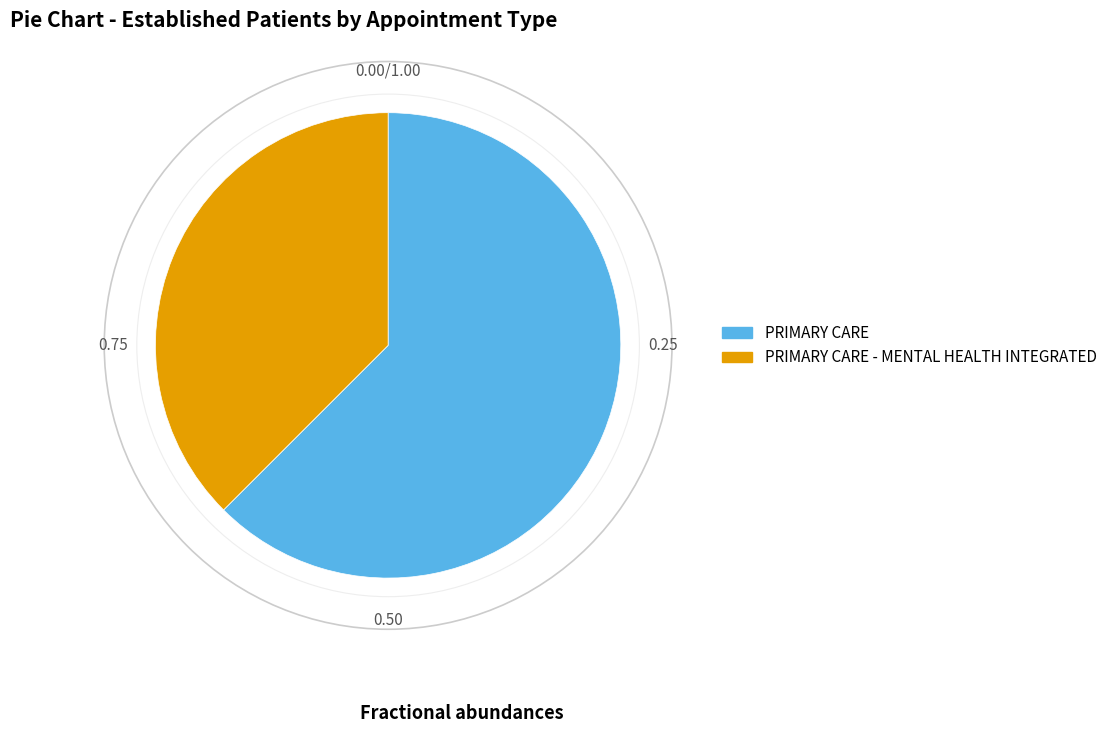

Does any single category account for the majority?

Yes